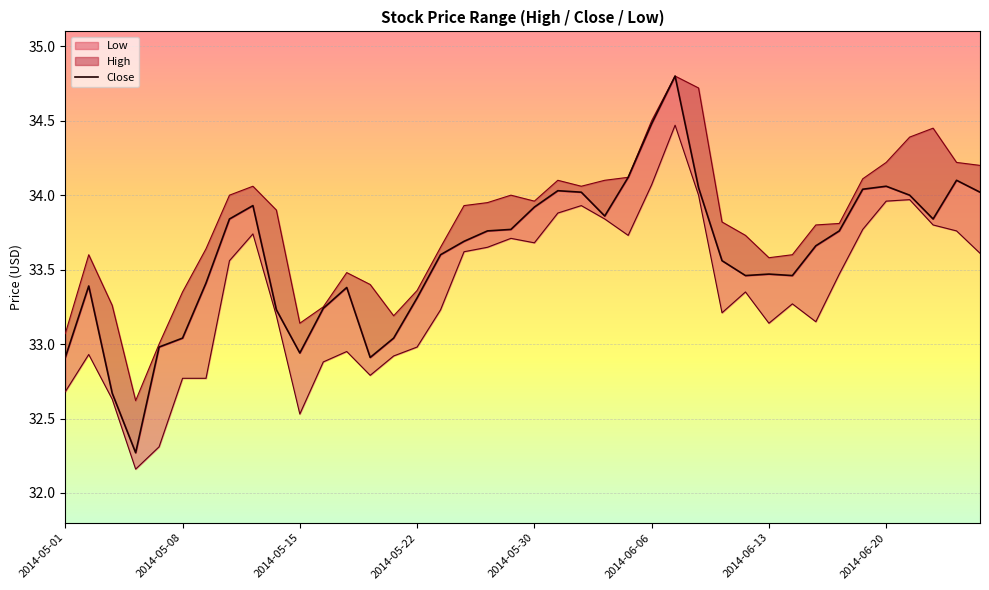

What is the difference between the maximum and second lowest values?

2.1